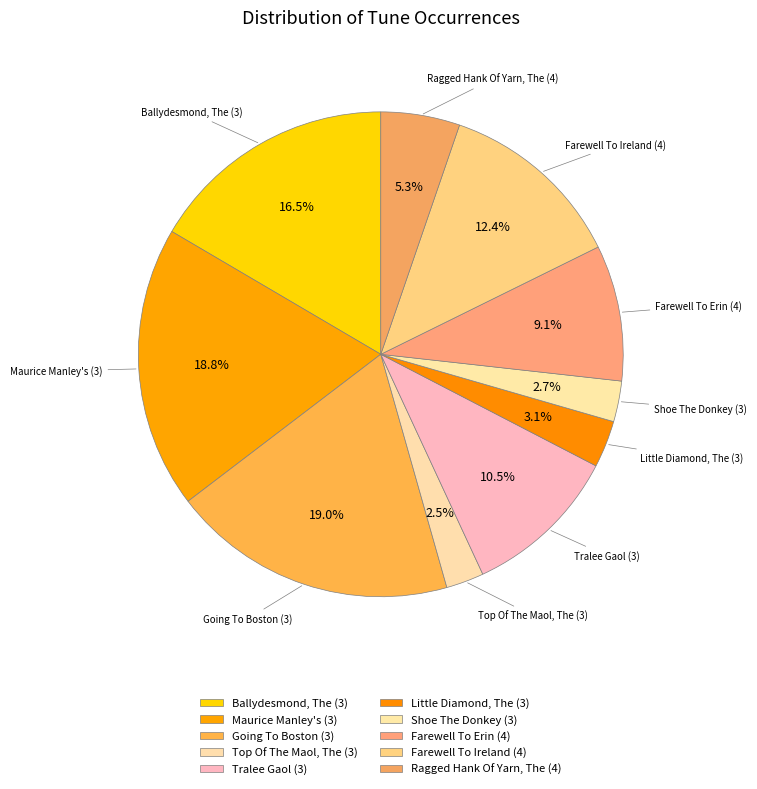

Which slice is the largest?

Going To Boston (3)